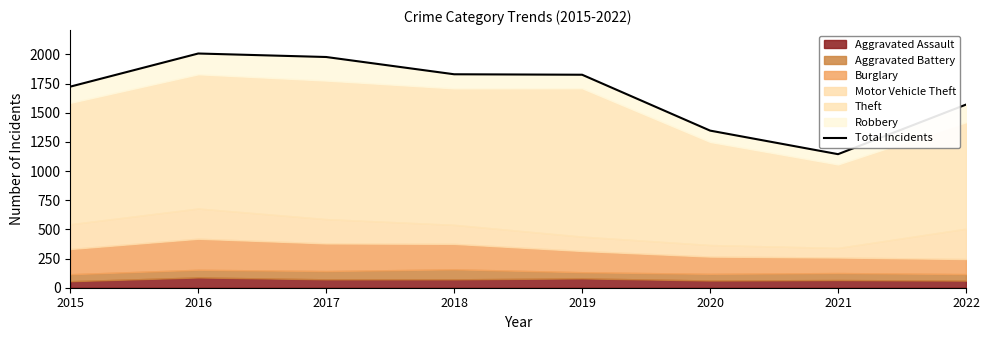

At which category does the chart reach its minimum across all series?

2021